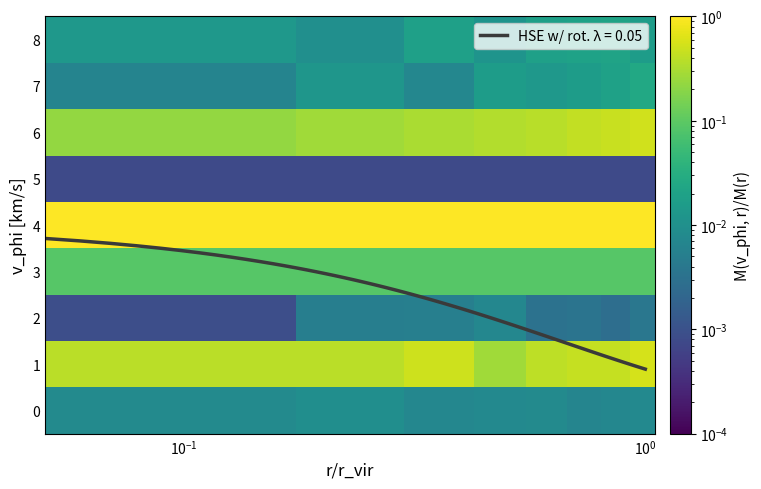

What is the sum of all 4 values?

8.0